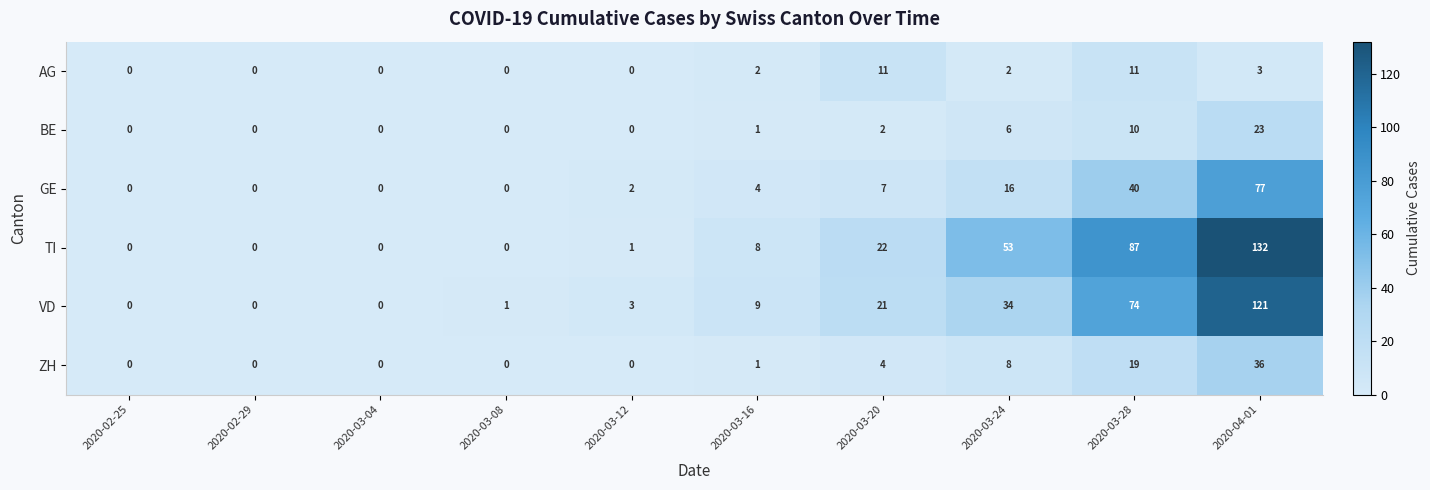

Between 2020-02-29 and 2020-03-28, which series saw the biggest shift?

TI